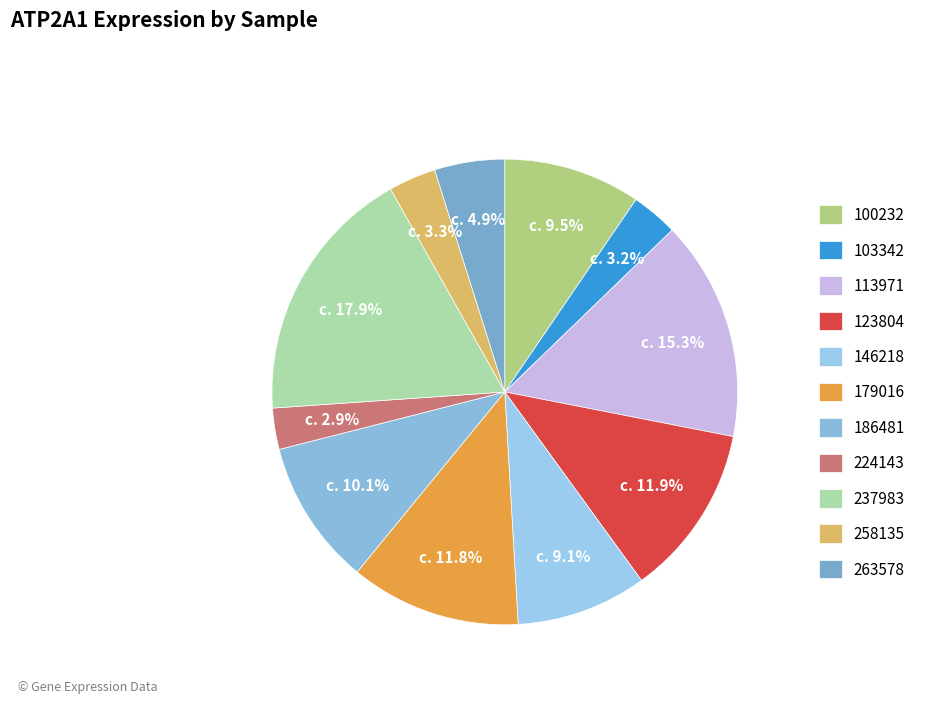

How many segments does this pie chart have?

11